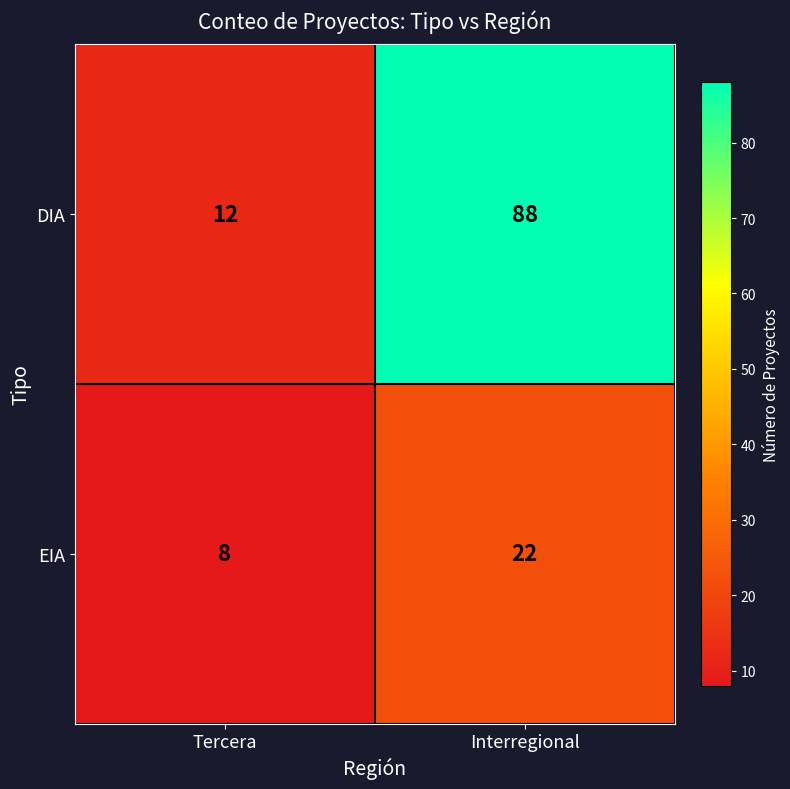

What is the difference between the maximum and minimum values in the EIA series?

14